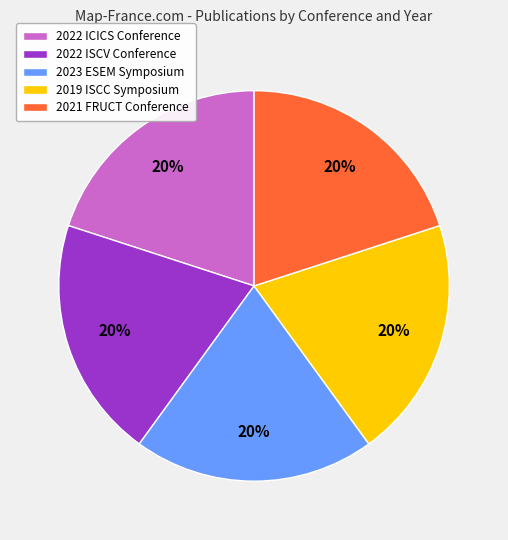

How many slices are in this pie chart?

5